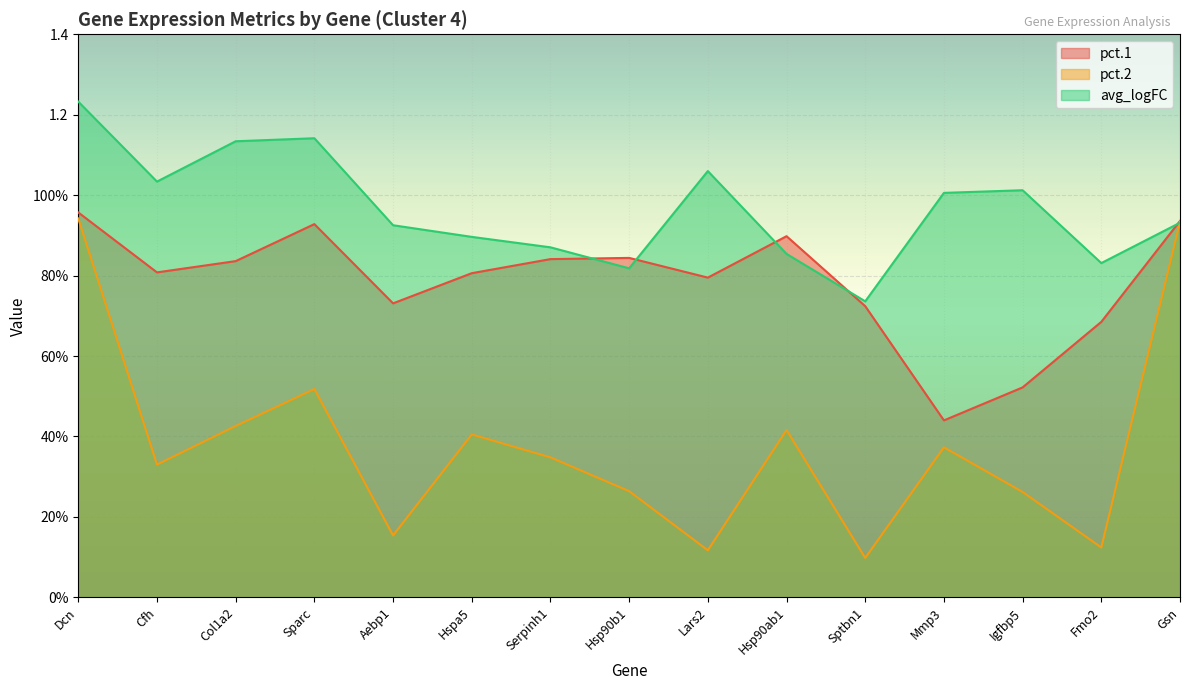

Which series has the largest total across all categories?

avg_logFC